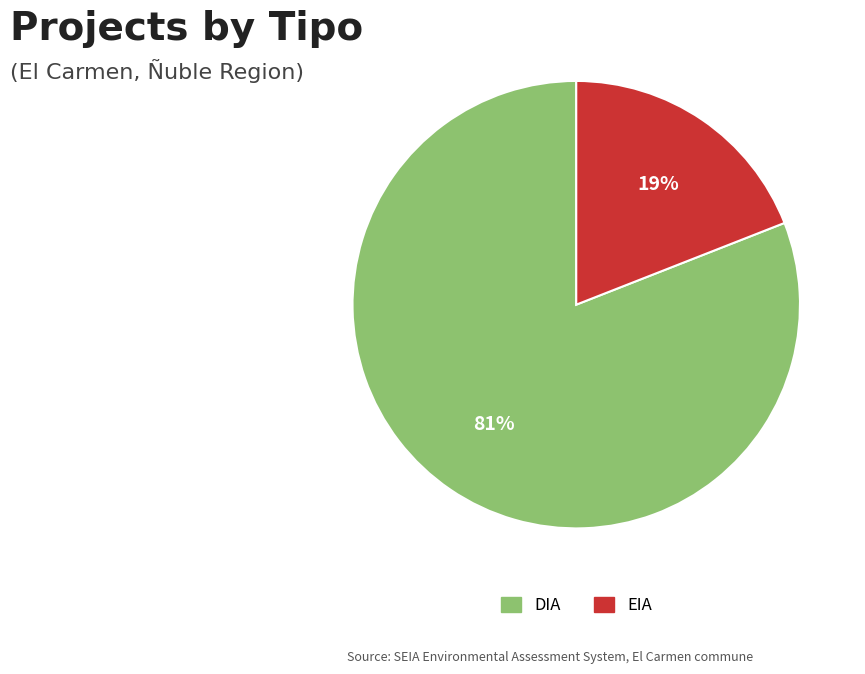

What percentage is the EIA slice, to the nearest percent?

19%